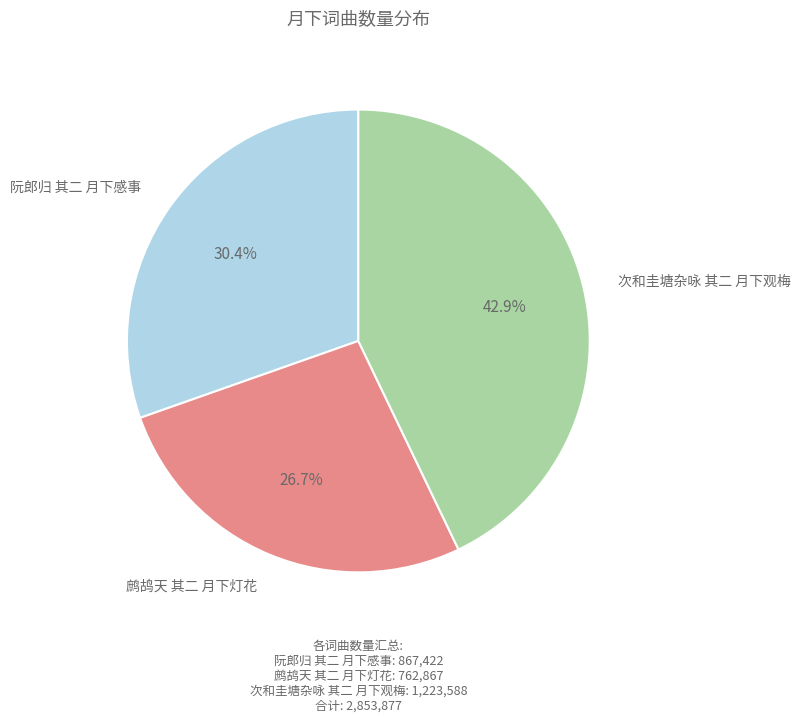

What is the largest slice in the pie chart?

次和圭塘杂咏 其二 月下观梅